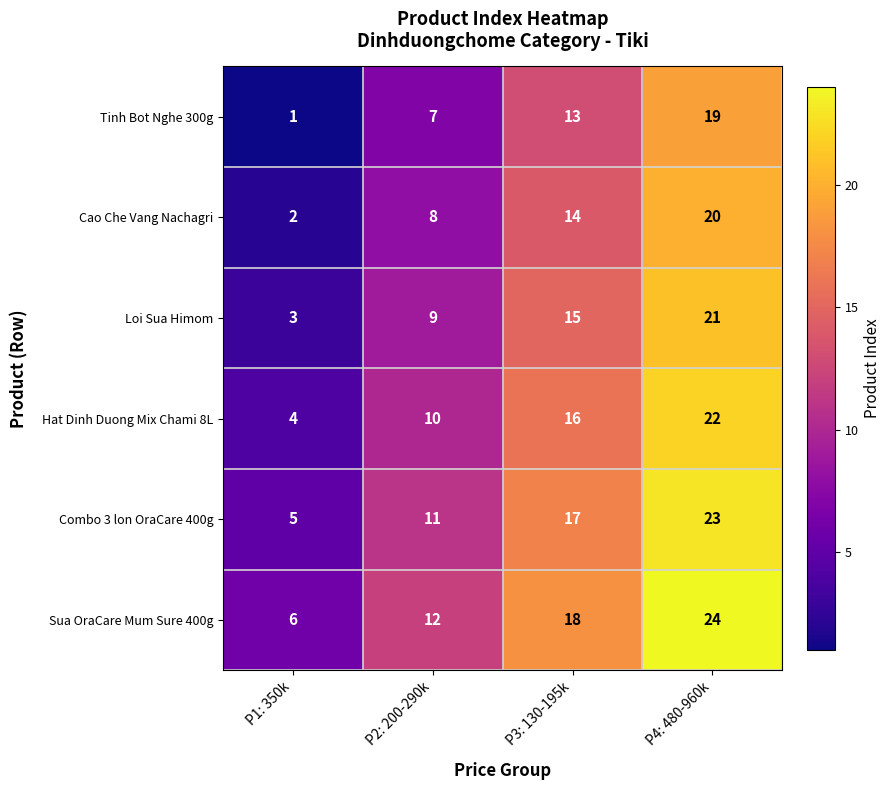

The value of Hat Dinh Duong Mix Chami 8L at P4: 480-960k is 7. True or false?

False